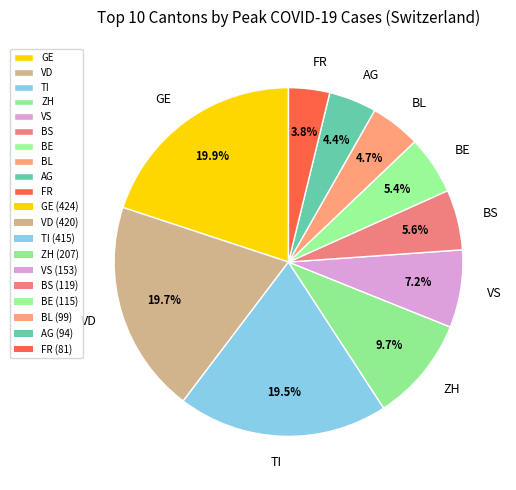

What portion of the pie excludes GE?

80.1%